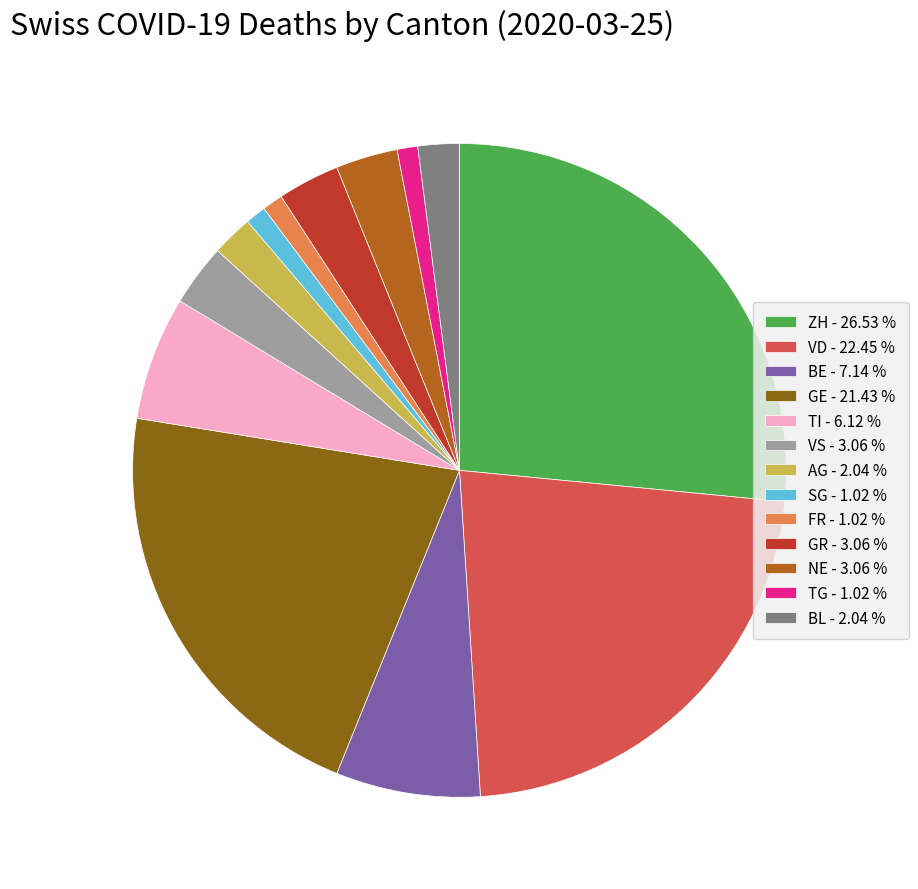

Does any single category account for the majority?

No